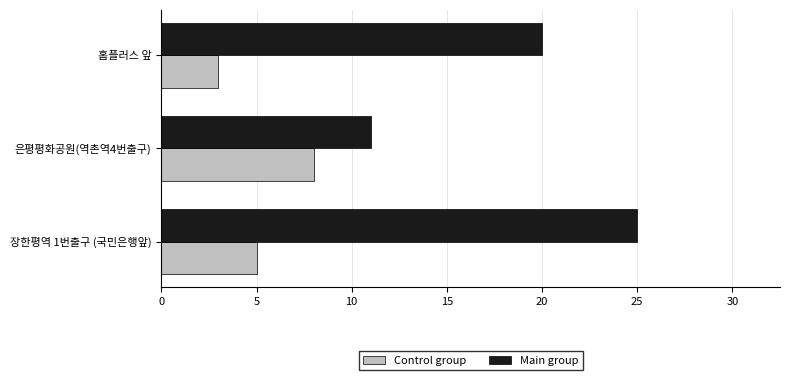

Where is Main group nearest to the value 18?

홈플러스 앞